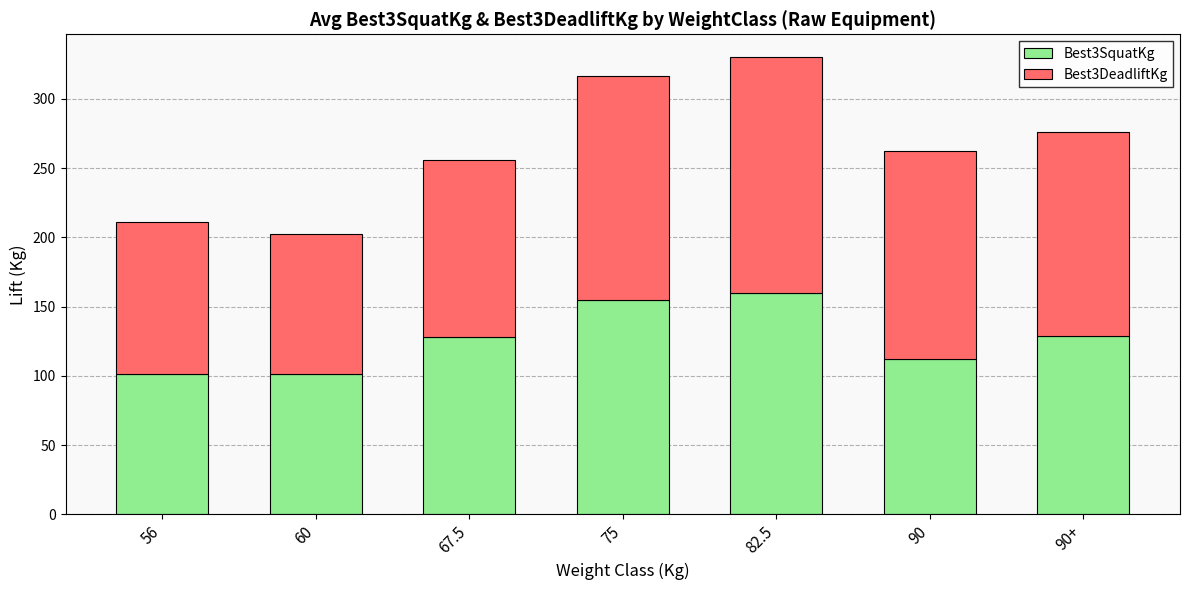

At which category is the sum across all series the highest?

82.5